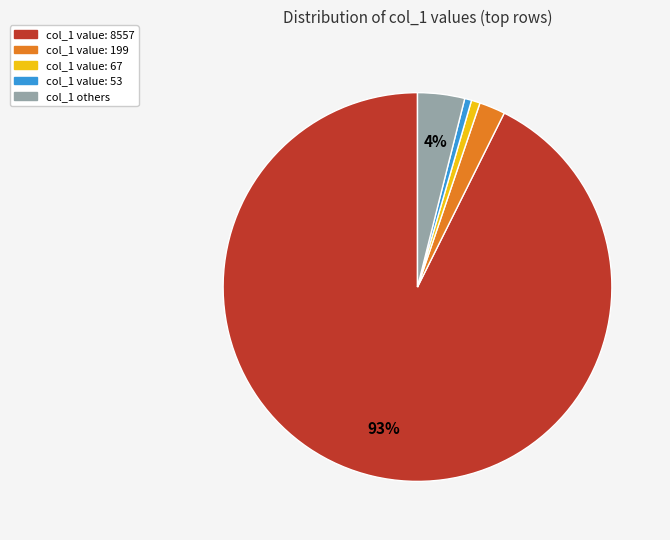

Which category has the biggest portion of the pie?

col_1 value: 8557